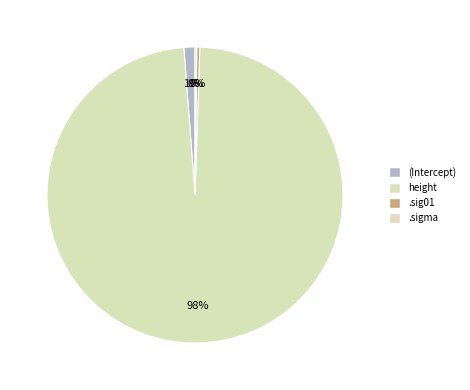

The height slice represents 98% of the pie. True or false?

True